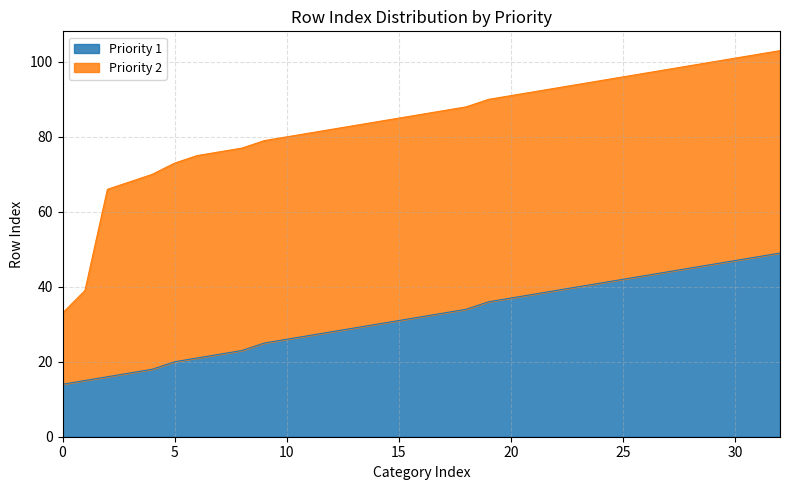

How many lines are shown in the chart?

2